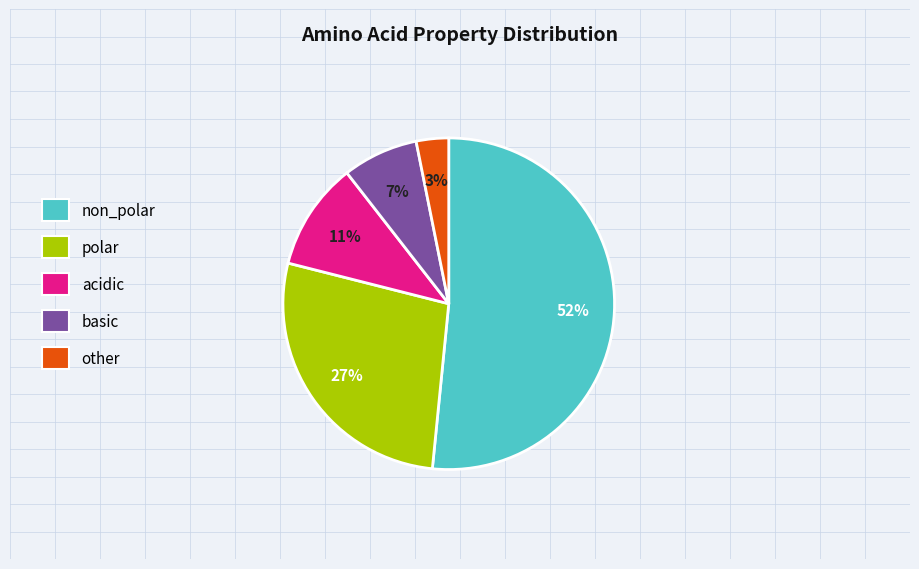

What is the smallest slice in the pie chart?

other